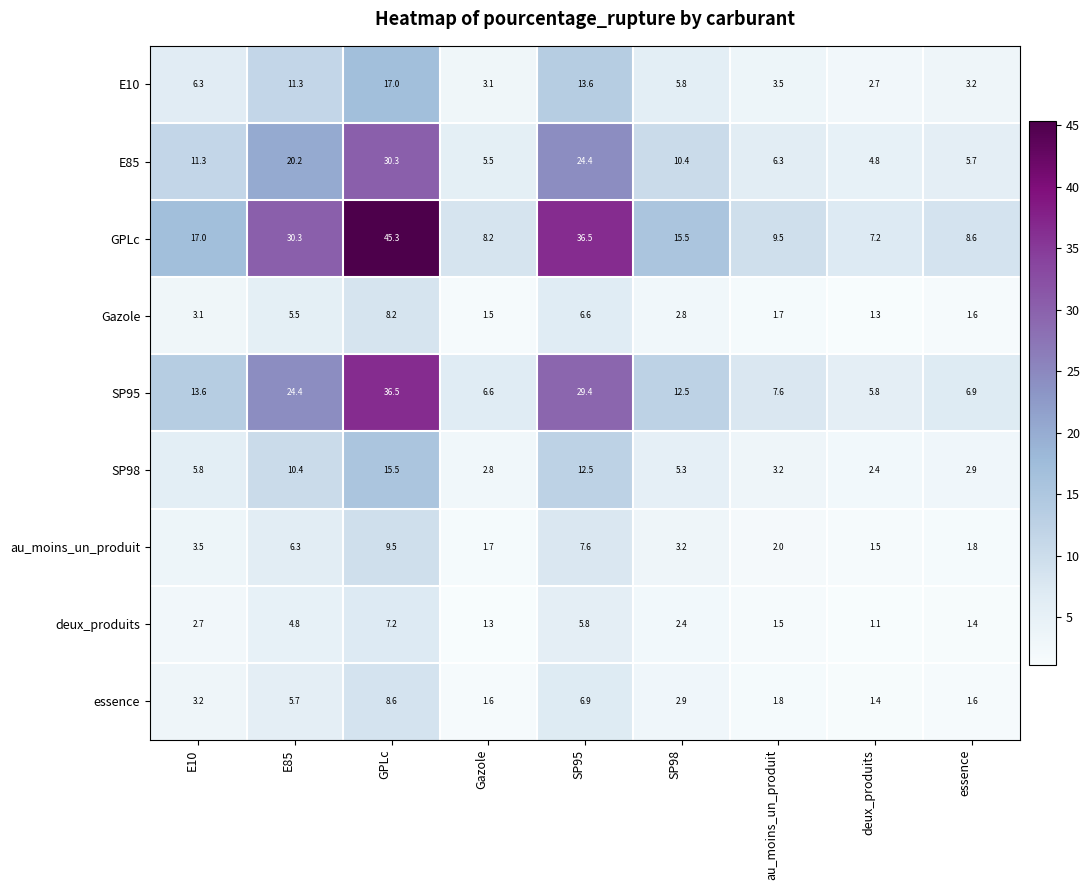

List the labels in order of au_moins_un_produit value, largest first.

GPLc, SP95, E85, E10, SP98, au_moins_un_produit, essence, Gazole, deux_produits